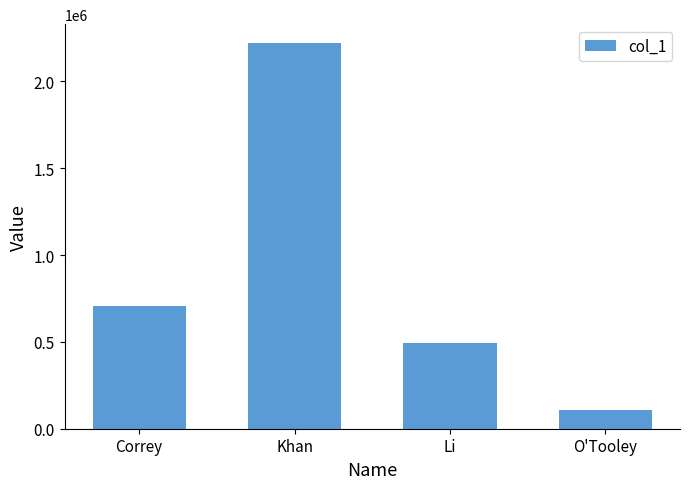

Rank the categories by value from highest to lowest.

Khan, Correy, Li, O'Tooley